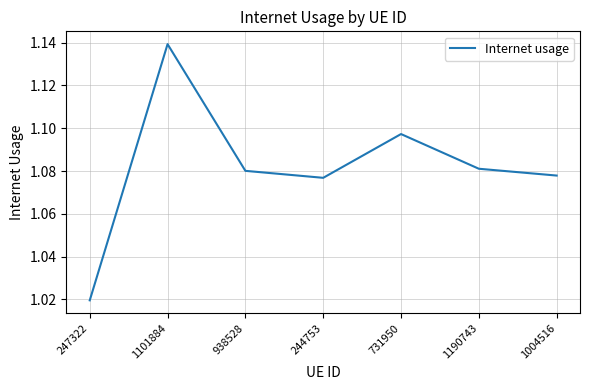

At which category does the data reach its first local peak?

1101884